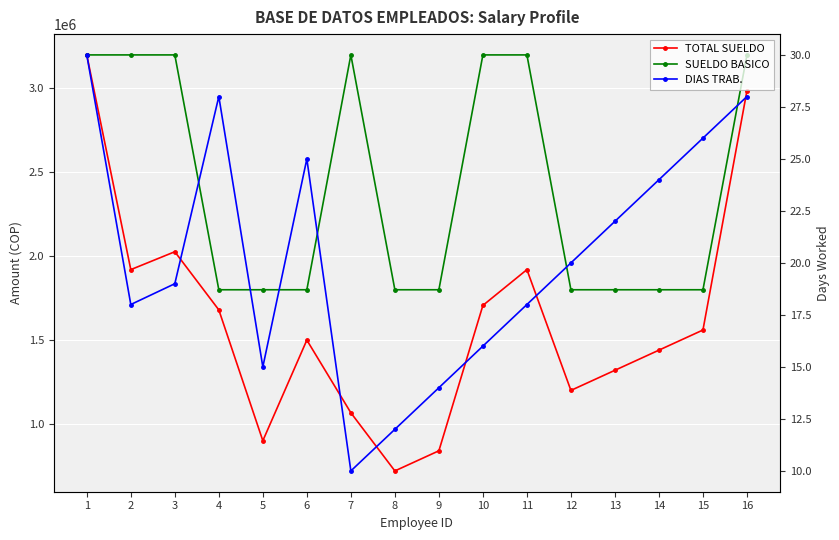

True or false: TOTAL SUELDO and DIAS TRAB. intersect in this chart.

False